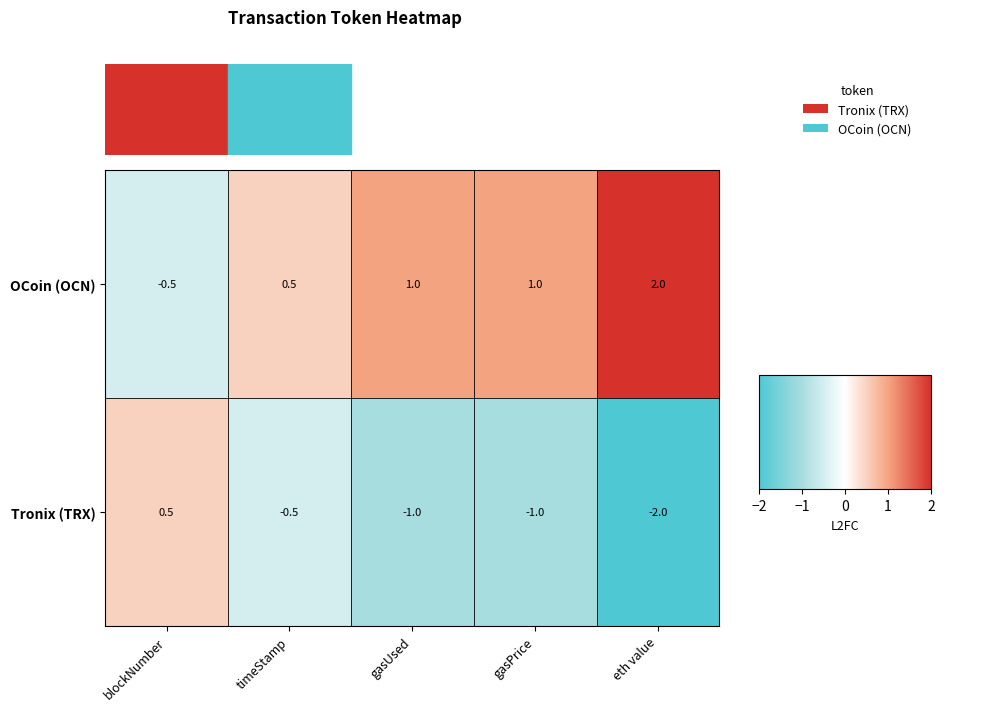

At which category does the chart reach its peak across all series?

eth value